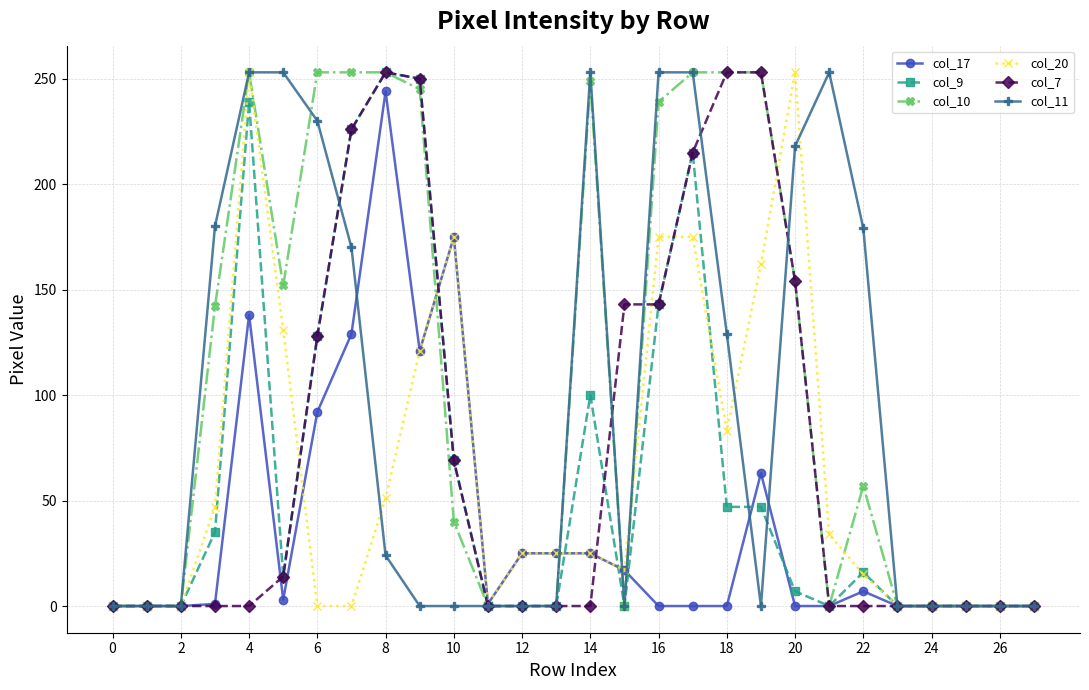

True or false: col_20 has more than 2 interior local peaks.

True